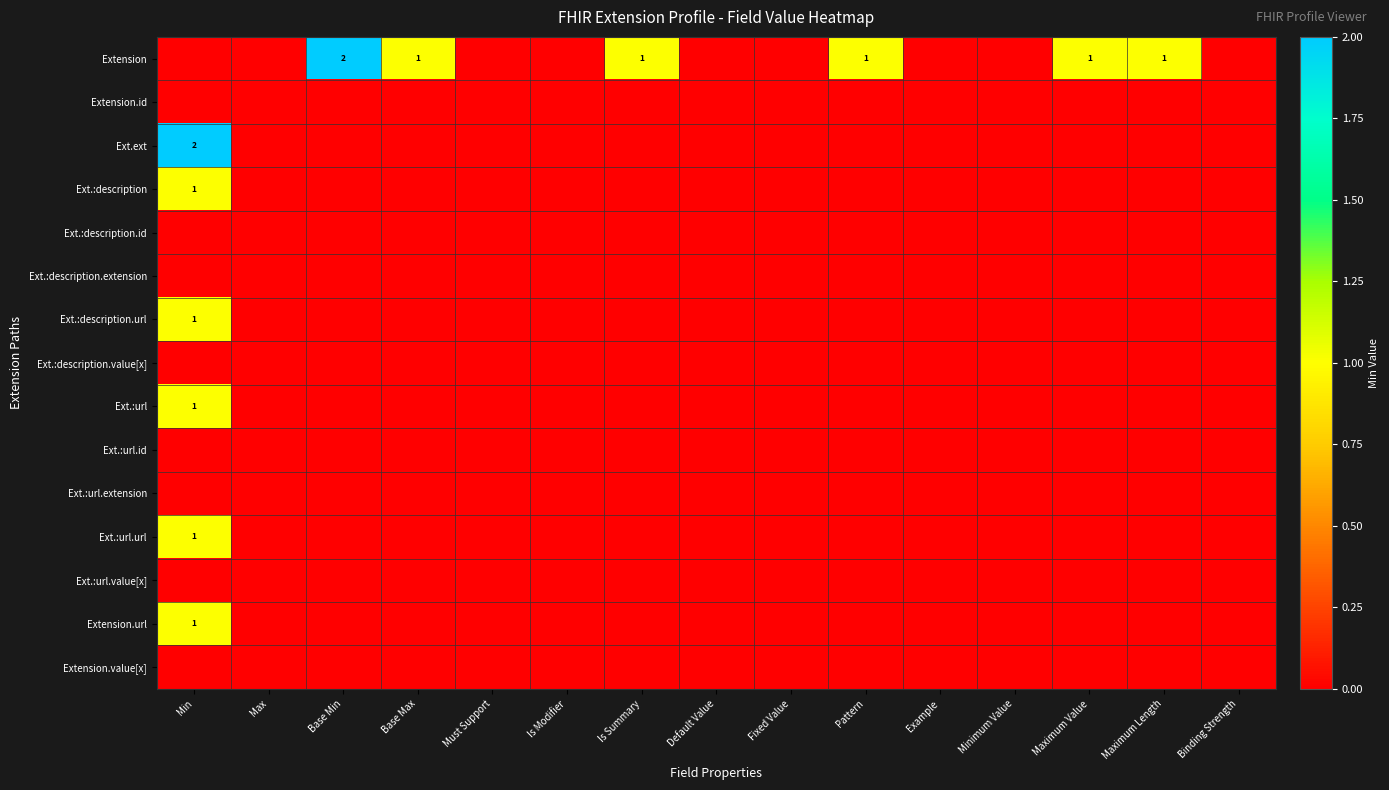

What is the spread (max minus min) of values at Pattern?

1